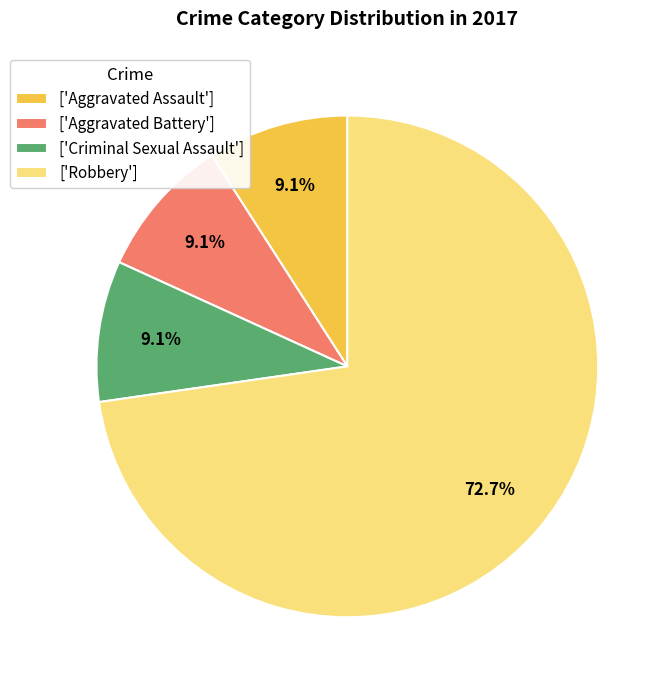

What is the largest slice in the pie chart?

['Robbery']